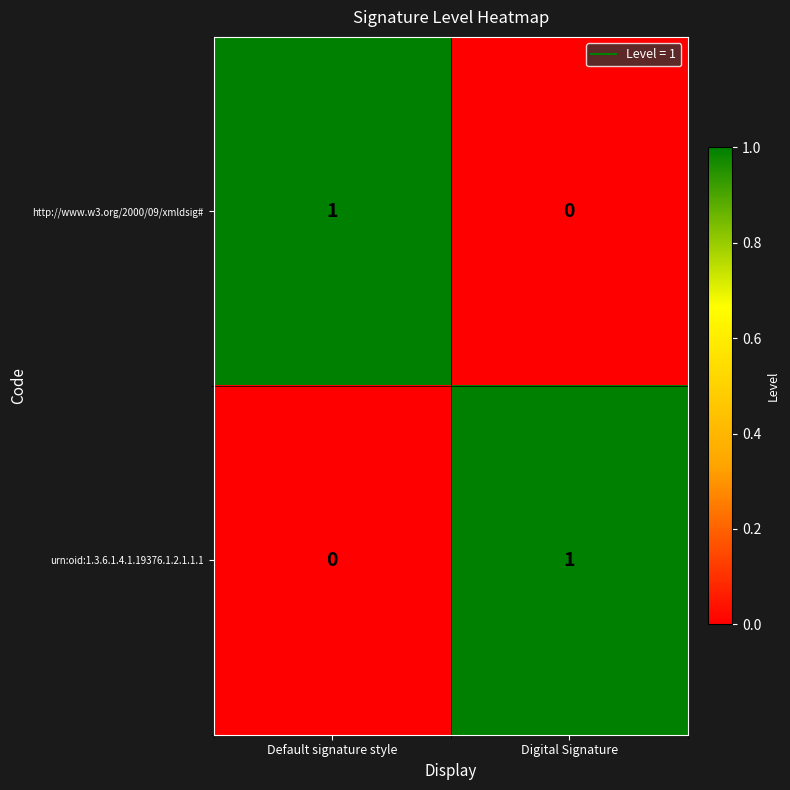

At Digital Signature, list the series in order from smallest to largest.

http://www.w3.org/2000/09/xmldsig#, urn:oid:1.3.6.1.4.1.19376.1.2.1.1.1